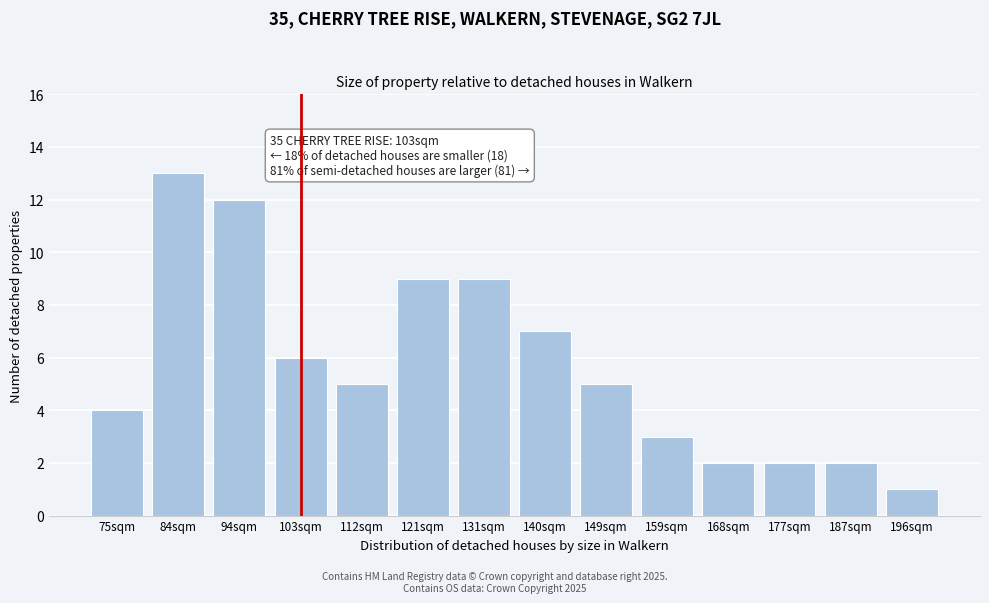

Reading left to right, transcribe all the data shown in this chart.

75sqm=4	84sqm=13	94sqm=12	103sqm=6	112sqm=5	121sqm=9	131sqm=9	140sqm=7	149sqm=5	159sqm=3	168sqm=2	177sqm=2	187sqm=2	196sqm=1